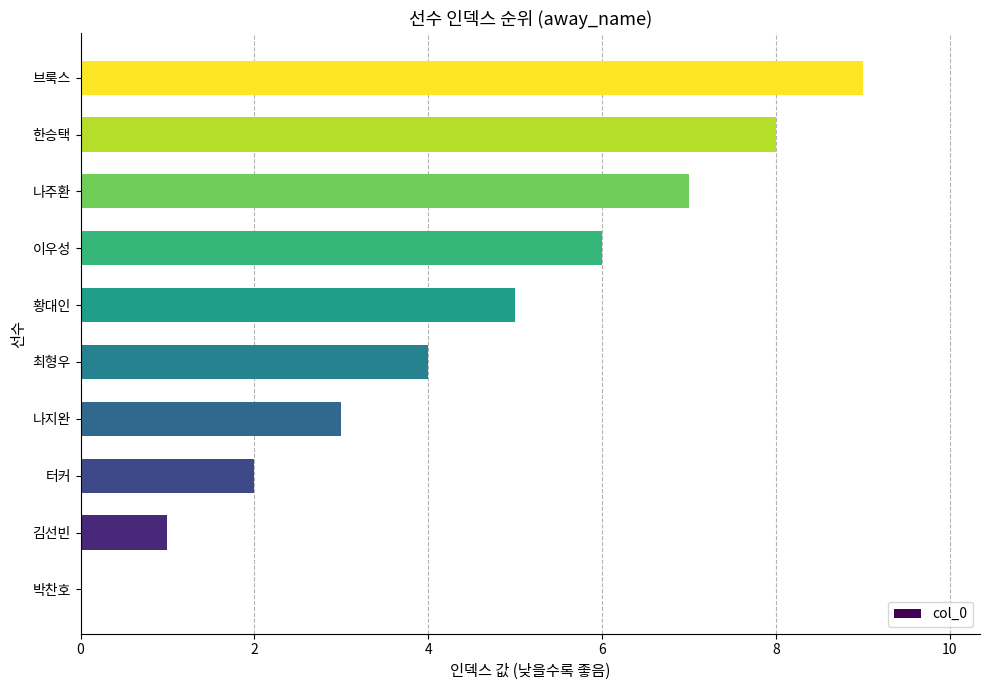

Approximately how many times larger is the value at 김선빈 compared to 터커?

0.5